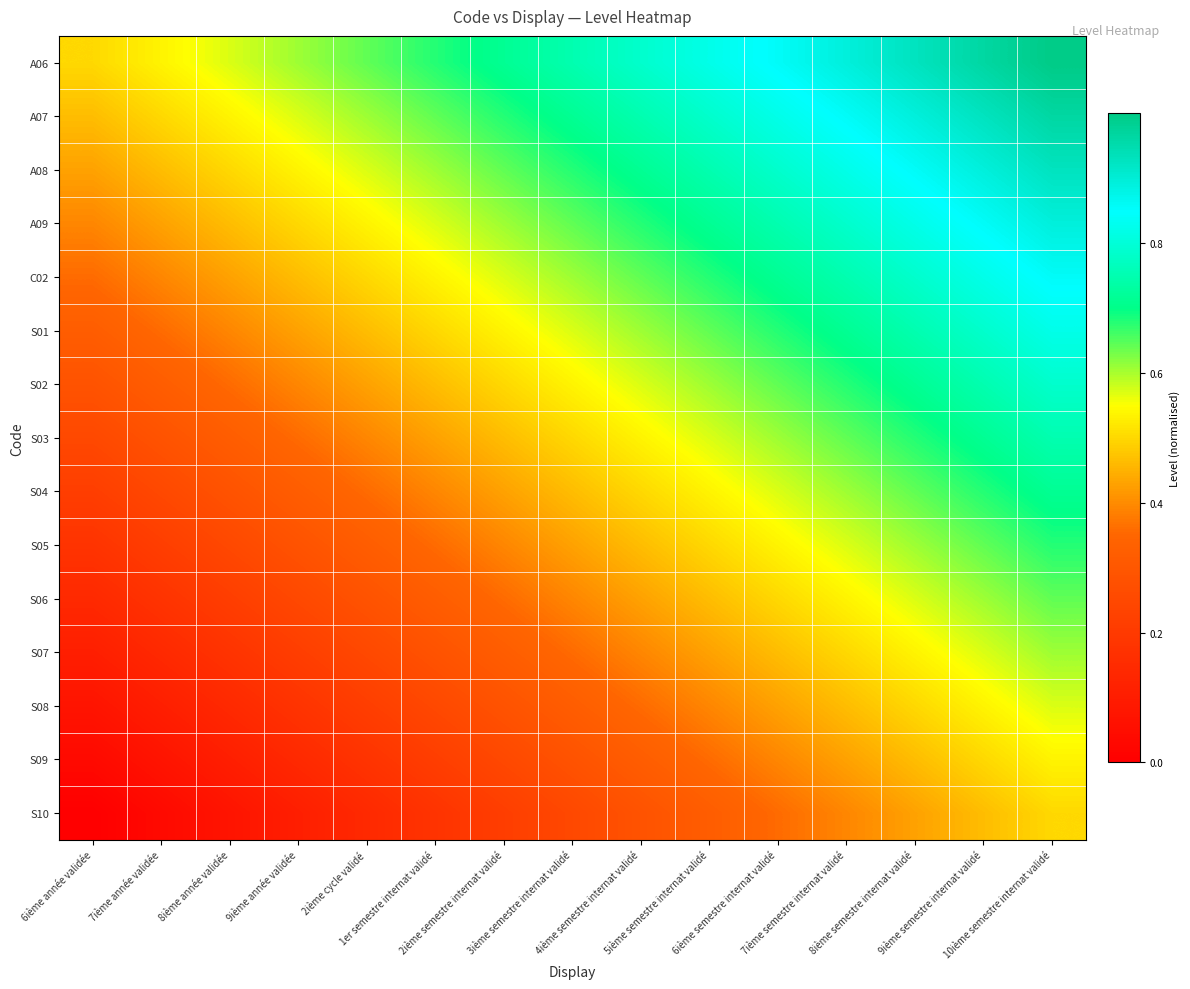

Reading right to left, what are all the values shown in this chart?

A06: 10ième semestre internat validé=1.0	9ième semestre internat validé=1.0	8ième semestre internat validé=0.9	7ième semestre internat validé=0.9	6ième semestre internat validé=0.9	5ième semestre internat validé=0.8	4ième semestre internat validé=0.8	3ième semestre internat validé=0.7	2ième semestre internat validé=0.7	1er semestre internat validé=0.7	2ième cycle validé=0.6	9ième année validée=0.6	8ième année validée=0.6	7ième année validée=0.5	6ième année validée=0.5
A07: 10ième semestre internat validé=1.0	9ième semestre internat validé=0.9	8ième semestre internat validé=0.9	7ième semestre internat validé=0.9	6ième semestre internat validé=0.8	5ième semestre internat validé=0.8	4ième semestre internat validé=0.7	3ième semestre internat validé=0.7	2ième semestre internat validé=0.7	1er semestre internat validé=0.6	2ième cycle validé=0.6	9ième année validée=0.6	8ième année validée=0.5	7ième année validée=0.5	6ième année validée=0.5
A08: 10ième semestre internat validé=0.9	9ième semestre internat validé=0.9	8ième semestre internat validé=0.9	7ième semestre internat validé=0.8	6ième semestre internat validé=0.8	5ième semestre internat validé=0.7	4ième semestre internat validé=0.7	3ième semestre internat validé=0.7	2ième semestre internat validé=0.6	1er semestre internat validé=0.6	2ième cycle validé=0.6	9ième année validée=0.5	8ième année validée=0.5	7ième année validée=0.5	6ième année validée=0.4
A09: 10ième semestre internat validé=0.9	9ième semestre internat validé=0.9	8ième semestre internat validé=0.8	7ième semestre internat validé=0.8	6ième semestre internat validé=0.7	5ième semestre internat validé=0.7	4ième semestre internat validé=0.7	3ième semestre internat validé=0.6	2ième semestre internat validé=0.6	1er semestre internat validé=0.6	2ième cycle validé=0.5	9ième année validée=0.5	8ième année validée=0.5	7ième année validée=0.4	6ième année validée=0.4
C02: 10ième semestre internat validé=0.9	9ième semestre internat validé=0.8	8ième semestre internat validé=0.8	7ième semestre internat validé=0.7	6ième semestre internat validé=0.7	5ième semestre internat validé=0.7	4ième semestre internat validé=0.6	3ième semestre internat validé=0.6	2ième semestre internat validé=0.6	1er semestre internat validé=0.5	2ième cycle validé=0.5	9ième année validée=0.5	8ième année validée=0.4	7ième année validée=0.4	6ième année validée=0.4
S01: 10ième semestre internat validé=0.8	9ième semestre internat validé=0.8	8ième semestre internat validé=0.7	7ième semestre internat validé=0.7	6ième semestre internat validé=0.7	5ième semestre internat validé=0.6	4ième semestre internat validé=0.6	3ième semestre internat validé=0.6	2ième semestre internat validé=0.5	1er semestre internat validé=0.5	2ième cycle validé=0.5	9ième année validée=0.4	8ième année validée=0.4	7ième année validée=0.4	6ième année validée=0.3
S02: 10ième semestre internat validé=0.8	9ième semestre internat validé=0.7	8ième semestre internat validé=0.7	7ième semestre internat validé=0.7	6ième semestre internat validé=0.6	5ième semestre internat validé=0.6	4ième semestre internat validé=0.6	3ième semestre internat validé=0.5	2ième semestre internat validé=0.5	1er semestre internat validé=0.5	2ième cycle validé=0.4	9ième année validée=0.4	8ième année validée=0.4	7ième année validée=0.3	6ième année validée=0.3
S03: 10ième semestre internat validé=0.7	9ième semestre internat validé=0.7	8ième semestre internat validé=0.7	7ième semestre internat validé=0.6	6ième semestre internat validé=0.6	5ième semestre internat validé=0.6	4ième semestre internat validé=0.5	3ième semestre internat validé=0.5	2ième semestre internat validé=0.5	1er semestre internat validé=0.4	2ième cycle validé=0.4	9ième année validée=0.4	8ième année validée=0.3	7ième année validée=0.3	6ième année validée=0.2
S04: 10ième semestre internat validé=0.7	9ième semestre internat validé=0.7	8ième semestre internat validé=0.6	7ième semestre internat validé=0.6	6ième semestre internat validé=0.6	5ième semestre internat validé=0.5	4ième semestre internat validé=0.5	3ième semestre internat validé=0.5	2ième semestre internat validé=0.4	1er semestre internat validé=0.4	2ième cycle validé=0.4	9ième année validée=0.3	8ième année validée=0.3	7ième année validée=0.2	6ième année validée=0.2
S05: 10ième semestre internat validé=0.7	9ième semestre internat validé=0.6	8ième semestre internat validé=0.6	7ième semestre internat validé=0.6	6ième semestre internat validé=0.5	5ième semestre internat validé=0.5	4ième semestre internat validé=0.5	3ième semestre internat validé=0.4	2ième semestre internat validé=0.4	1er semestre internat validé=0.4	2ième cycle validé=0.3	9ième année validée=0.3	8ième année validée=0.2	7ième année validée=0.2	6ième année validée=0.2
S06: 10ième semestre internat validé=0.6	9ième semestre internat validé=0.6	8ième semestre internat validé=0.6	7ième semestre internat validé=0.5	6ième semestre internat validé=0.5	5ième semestre internat validé=0.5	4ième semestre internat validé=0.4	3ième semestre internat validé=0.4	2ième semestre internat validé=0.4	1er semestre internat validé=0.3	2ième cycle validé=0.3	9ième année validée=0.2	8ième année validée=0.2	7ième année validée=0.2	6ième année validée=0.1
S07: 10ième semestre internat validé=0.6	9ième semestre internat validé=0.6	8ième semestre internat validé=0.5	7ième semestre internat validé=0.5	6ième semestre internat validé=0.5	5ième semestre internat validé=0.4	4ième semestre internat validé=0.4	3ième semestre internat validé=0.4	2ième semestre internat validé=0.3	1er semestre internat validé=0.3	2ième cycle validé=0.2	9ième année validée=0.2	8ième année validée=0.2	7ième année validée=0.1	6ième année validée=0.1
S08: 10ième semestre internat validé=0.6	9ième semestre internat validé=0.5	8ième semestre internat validé=0.5	7ième semestre internat validé=0.5	6ième semestre internat validé=0.4	5ième semestre internat validé=0.4	4ième semestre internat validé=0.4	3ième semestre internat validé=0.3	2ième semestre internat validé=0.3	1er semestre internat validé=0.2	2ième cycle validé=0.2	9ième année validée=0.2	8ième année validée=0.1	7ième année validée=0.1	6ième année validée=0.1
S09: 10ième semestre internat validé=0.5	9ième semestre internat validé=0.5	8ième semestre internat validé=0.5	7ième semestre internat validé=0.4	6ième semestre internat validé=0.4	5ième semestre internat validé=0.4	4ième semestre internat validé=0.3	3ième semestre internat validé=0.3	2ième semestre internat validé=0.2	1er semestre internat validé=0.2	2ième cycle validé=0.2	9ième année validée=0.1	8ième année validée=0.1	7ième année validée=0.1	6ième année validée=0.0
S10: 10ième semestre internat validé=0.5	9ième semestre internat validé=0.5	8ième semestre internat validé=0.4	7ième semestre internat validé=0.4	6ième semestre internat validé=0.4	5ième semestre internat validé=0.3	4ième semestre internat validé=0.3	3ième semestre internat validé=0.2	2ième semestre internat validé=0.2	1er semestre internat validé=0.2	2ième cycle validé=0.1	9ième année validée=0.1	8ième année validée=0.1	7ième année validée=0.0	6ième année validée=0.0